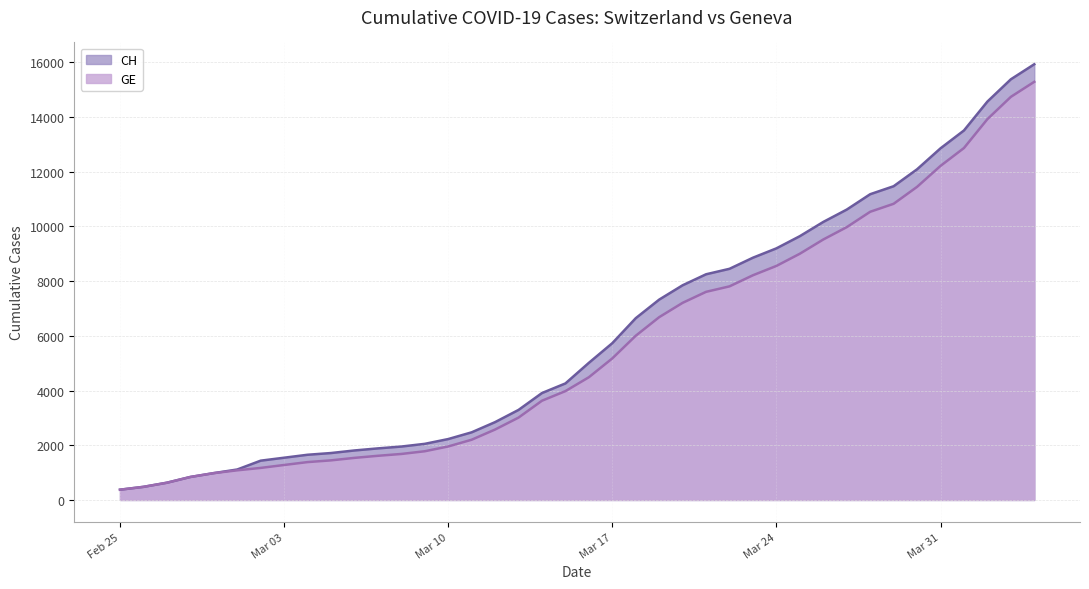

What is the maximum value for GE?

15284